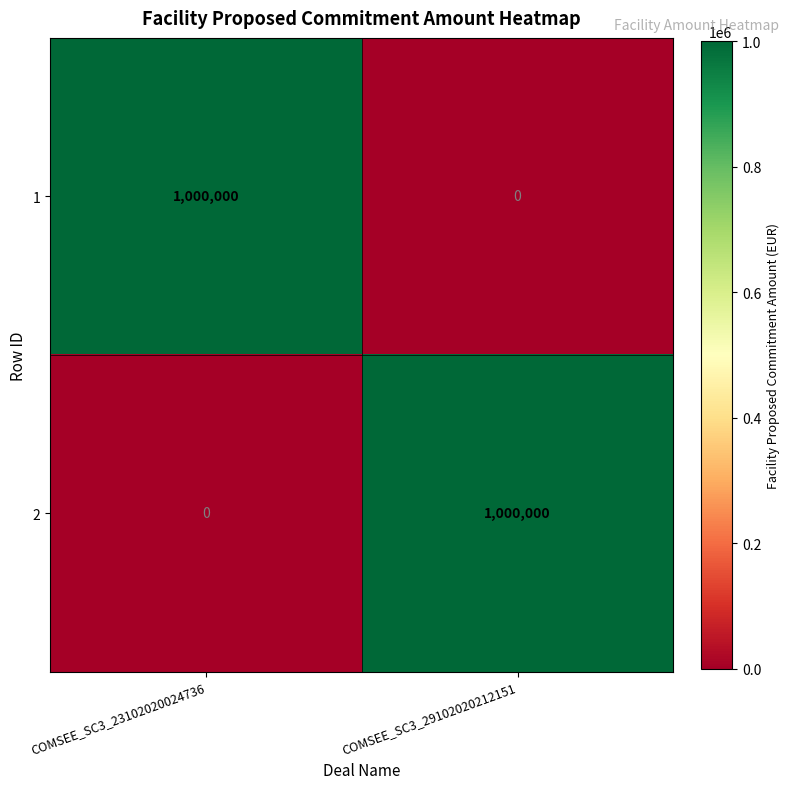

What is the average value of the 2 series?

500000